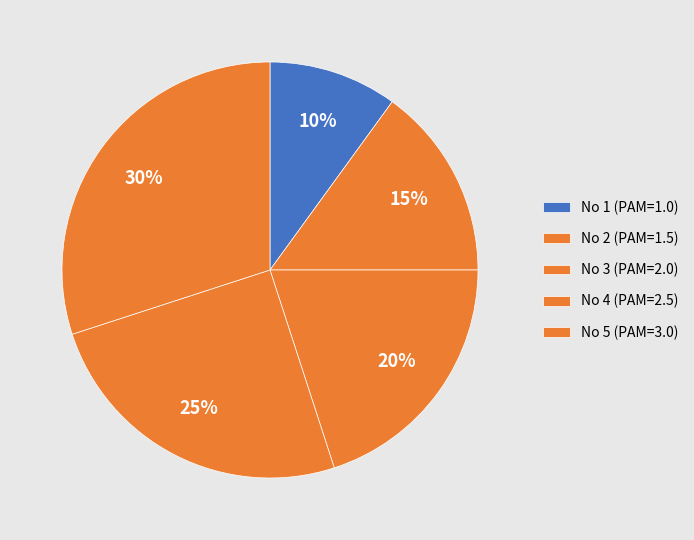

How many segments does this pie chart have?

5